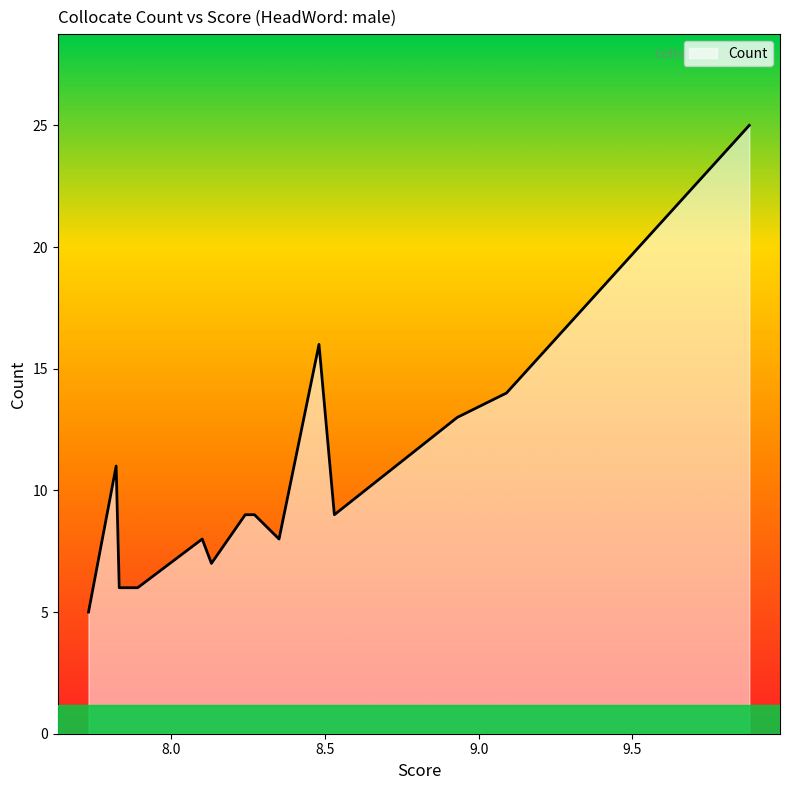

How many lines are shown in the chart?

1